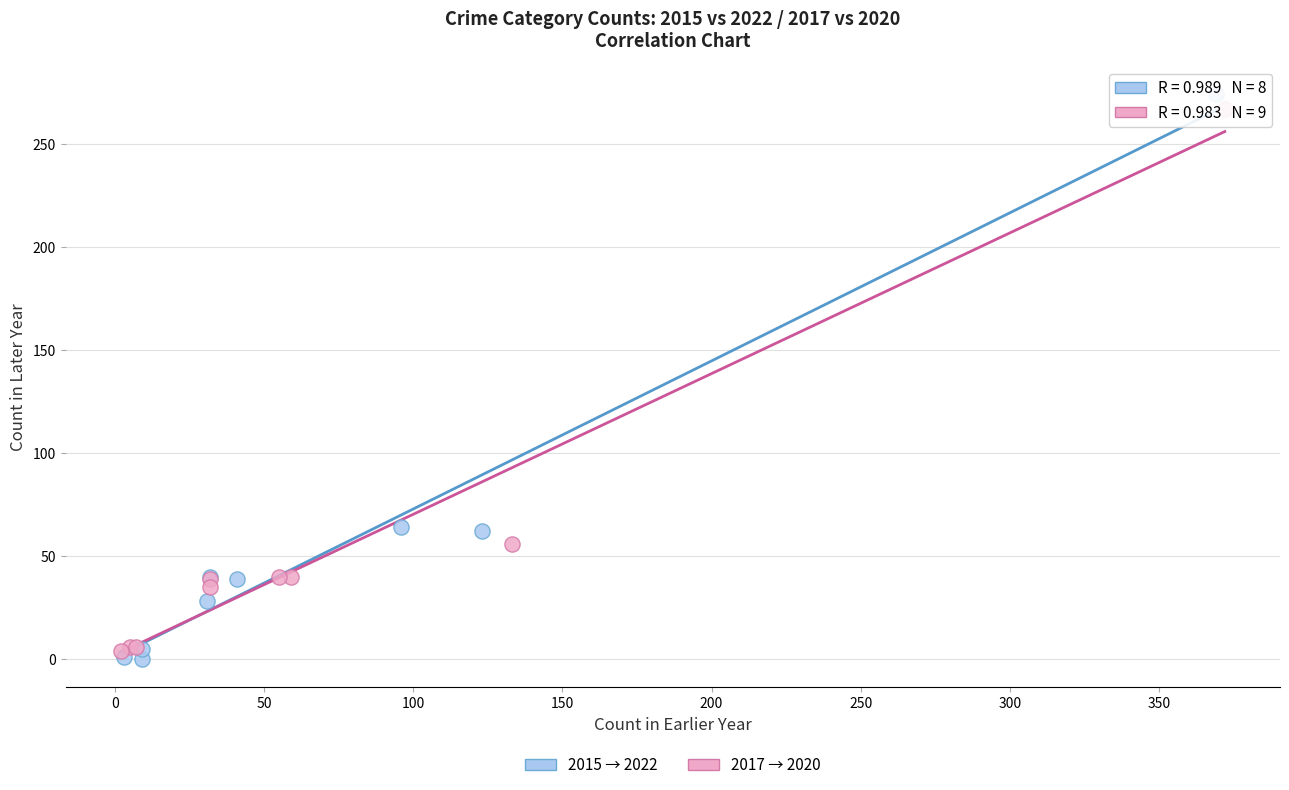

Which series reaches the minimum Y coordinate?

2015 → 2022